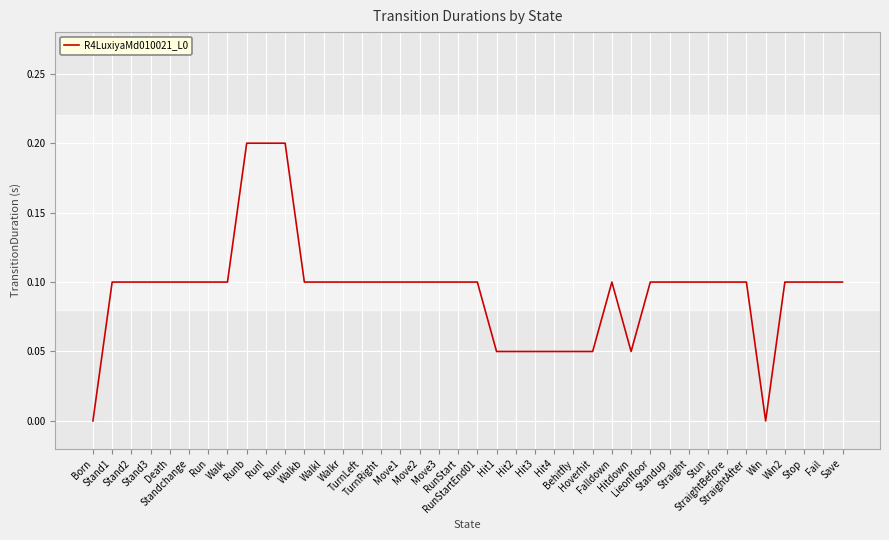

Is this an area chart (filled region under the line)?

No